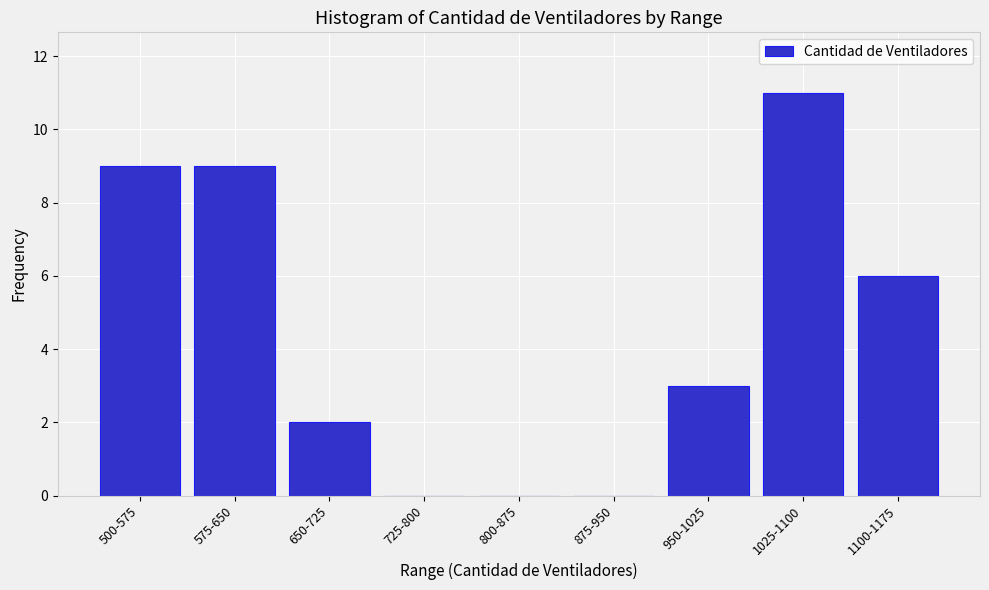

Reading left to right, extract all data points from this chart.

500-575=9	575-650=9	650-725=2	725-800=0	800-875=0	875-950=0	950-1025=3	1025-1100=11	1100-1175=6